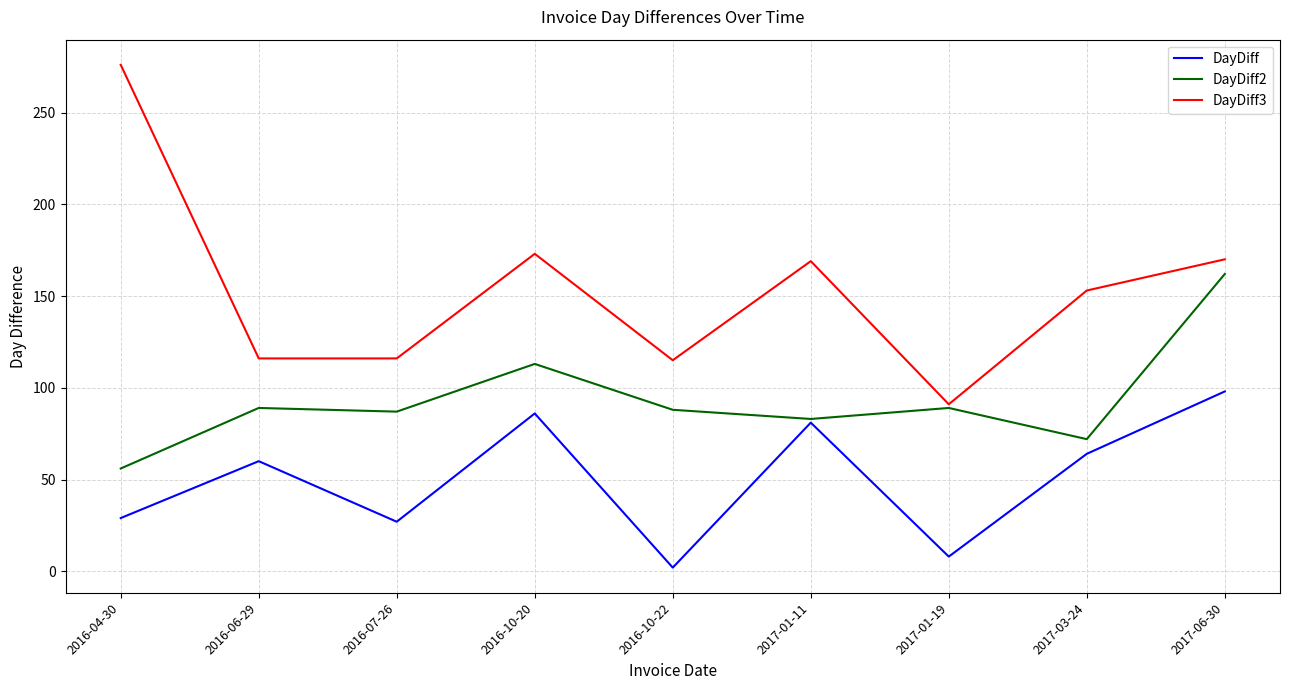

What is the maximum value for DayDiff?

98